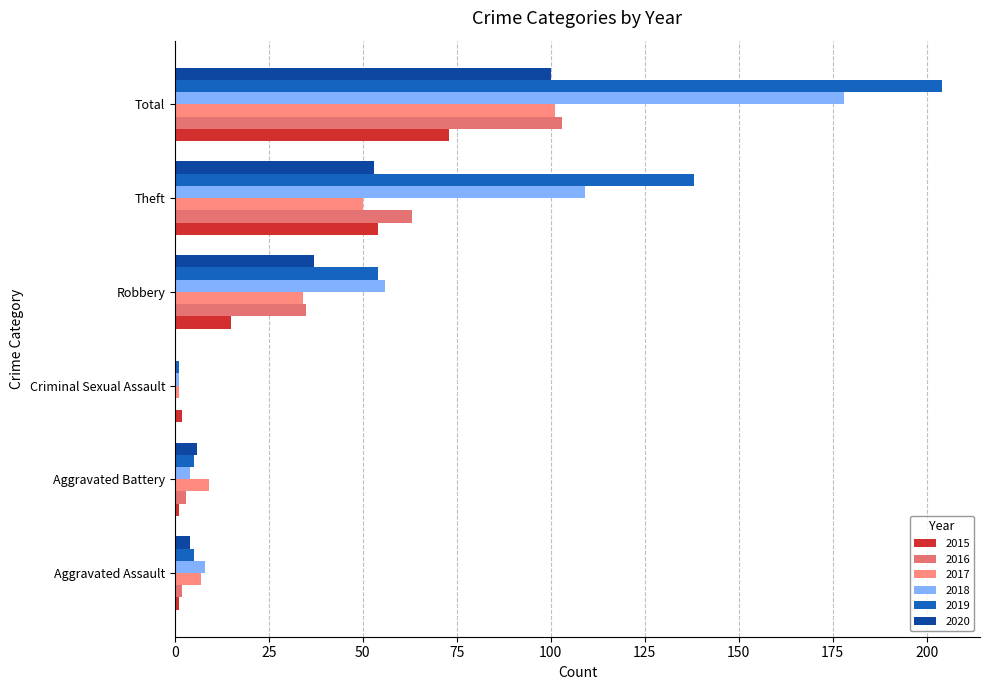

Between Aggravated Battery and Robbery, which series saw the biggest shift?

2018